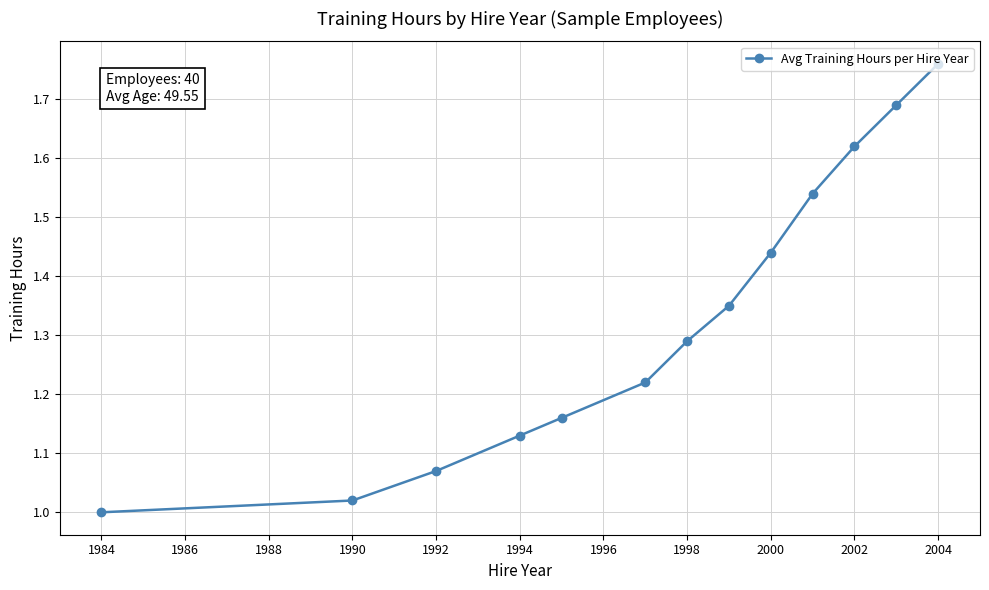

True or false: there are more than 1 points higher than both neighbors.

False